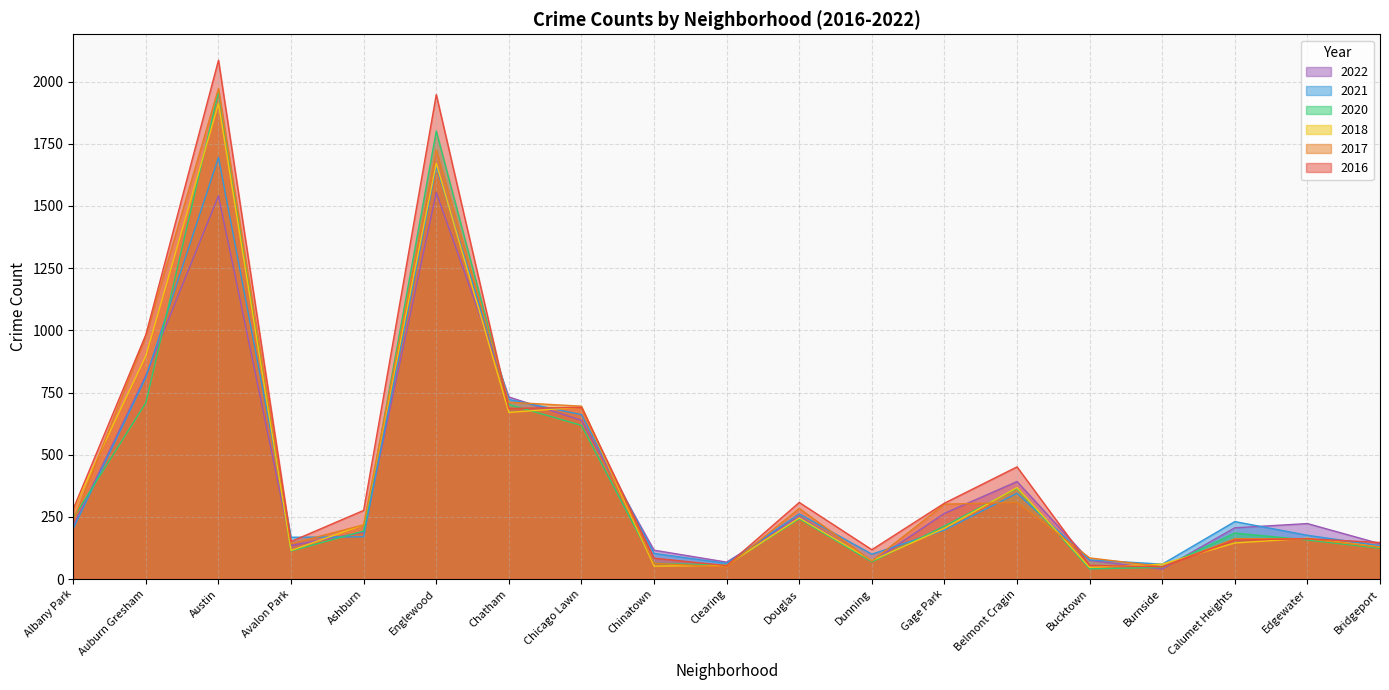

True or false: 2022 has a value of 638 at Chicago Lawn.

True